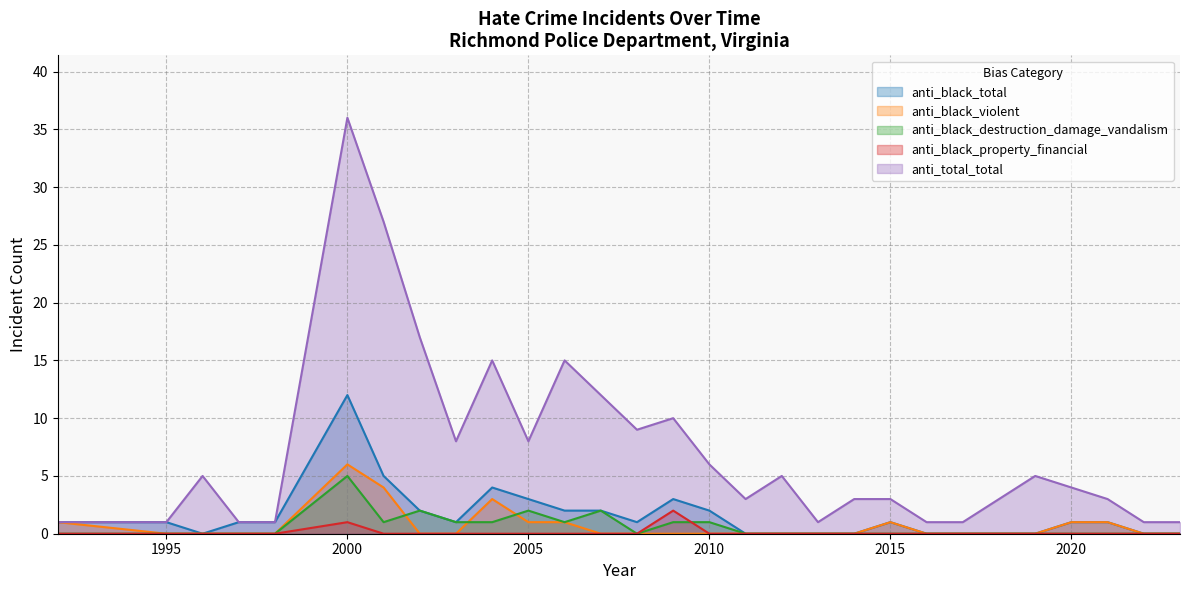

Which series has the largest total across all categories?

anti_total_total